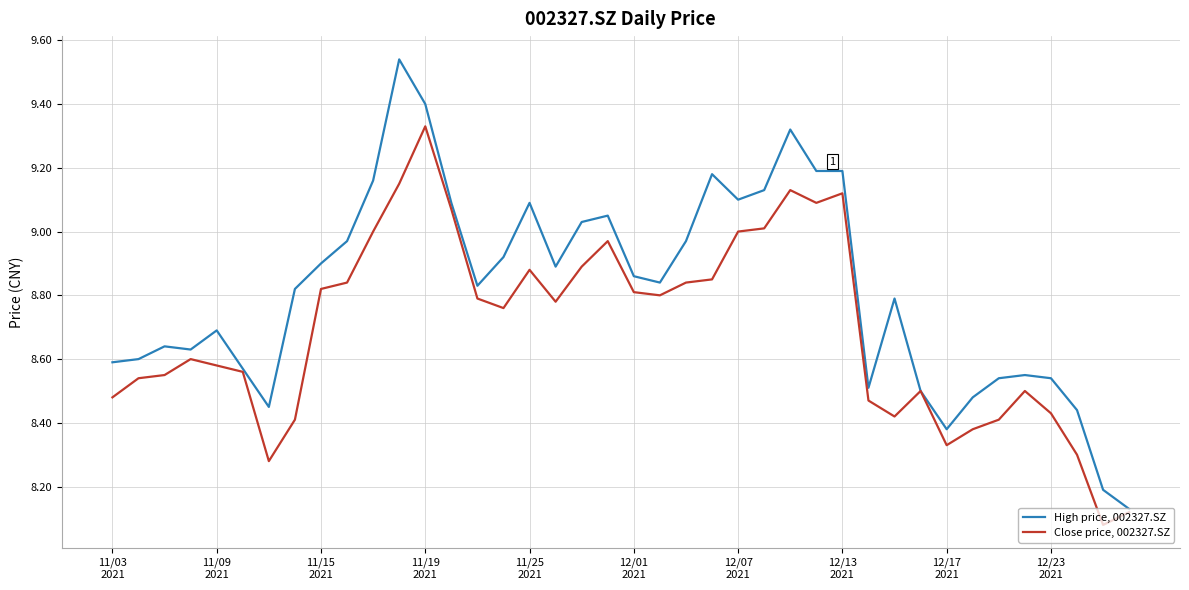

Which series has the largest total across all categories?

High price, 002327.SZ